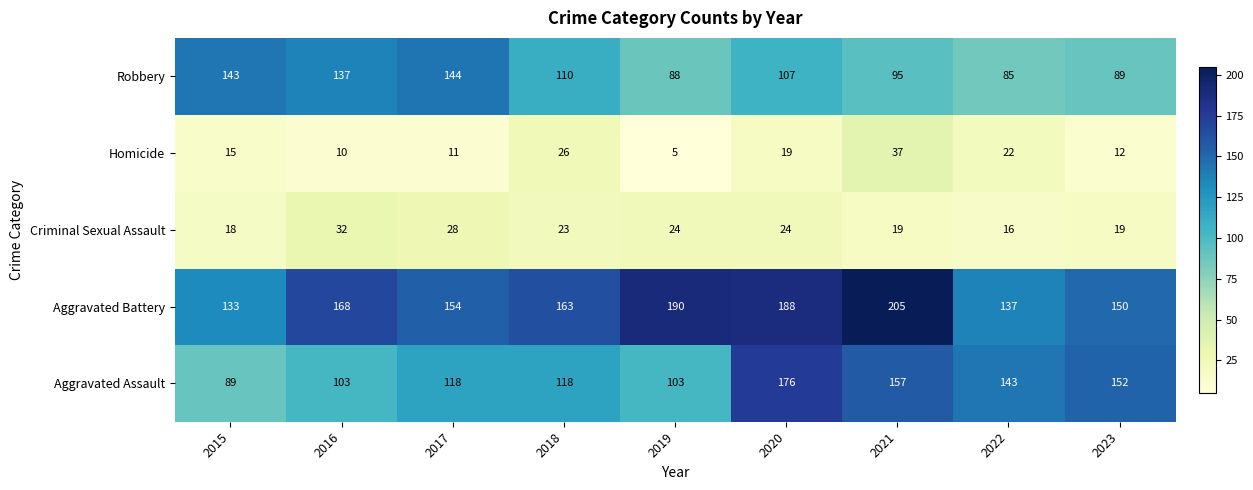

Where is Robbery nearest to the value 114?

2018